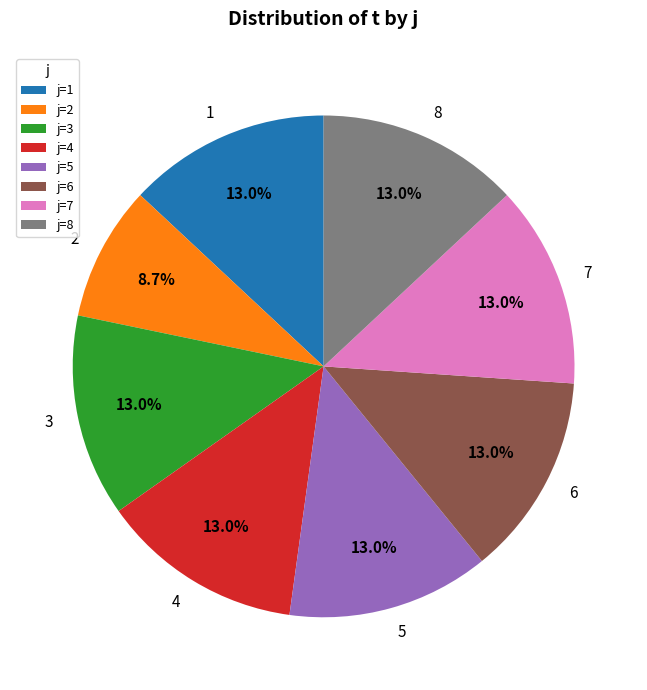

Combined, do 8 and 6 account for over 50%?

No